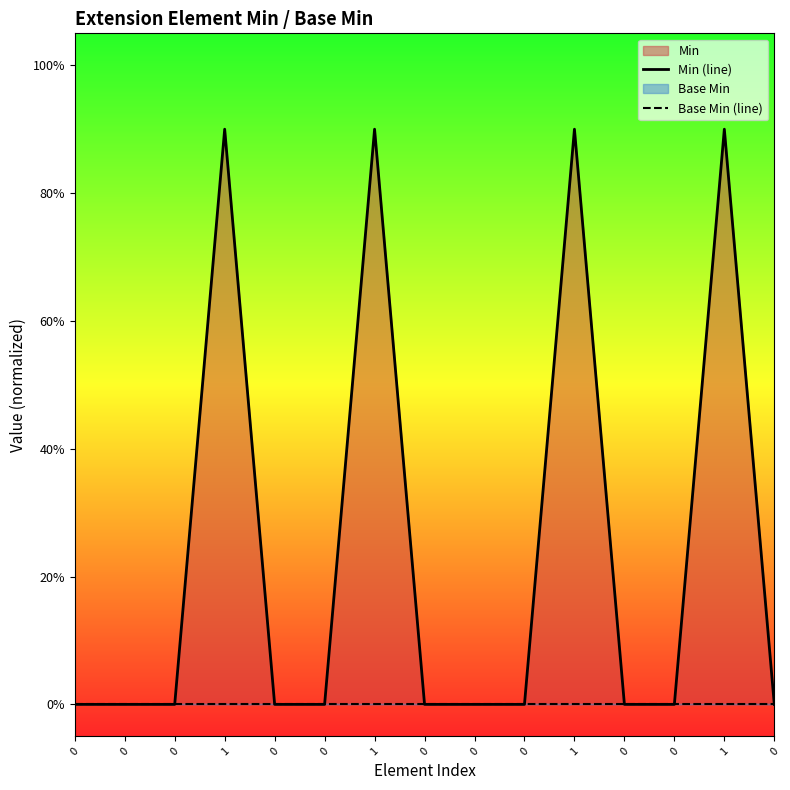

True or false: Min (line) and Base Min (line) intersect in this chart.

False